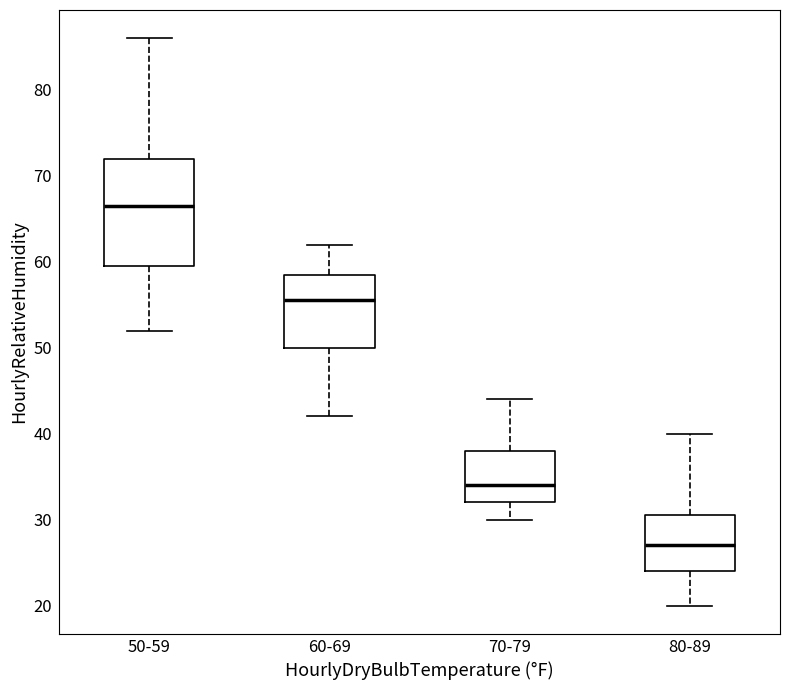

Reading left to right, read every box against the y-axis: the position of its median line, the range the box covers, and the ends of its whiskers. The values are not printed on the chart, so give them approximately, as read against the axis.

50-59: median 67, box 60 to 72, whiskers 52 to 86
60-69: median 56, box 50 to 59, whiskers 42 to 62
70-79: median 34, box 32 to 38, whiskers 30 to 44
80-89: median 27, box 24 to 31, whiskers 20 to 40